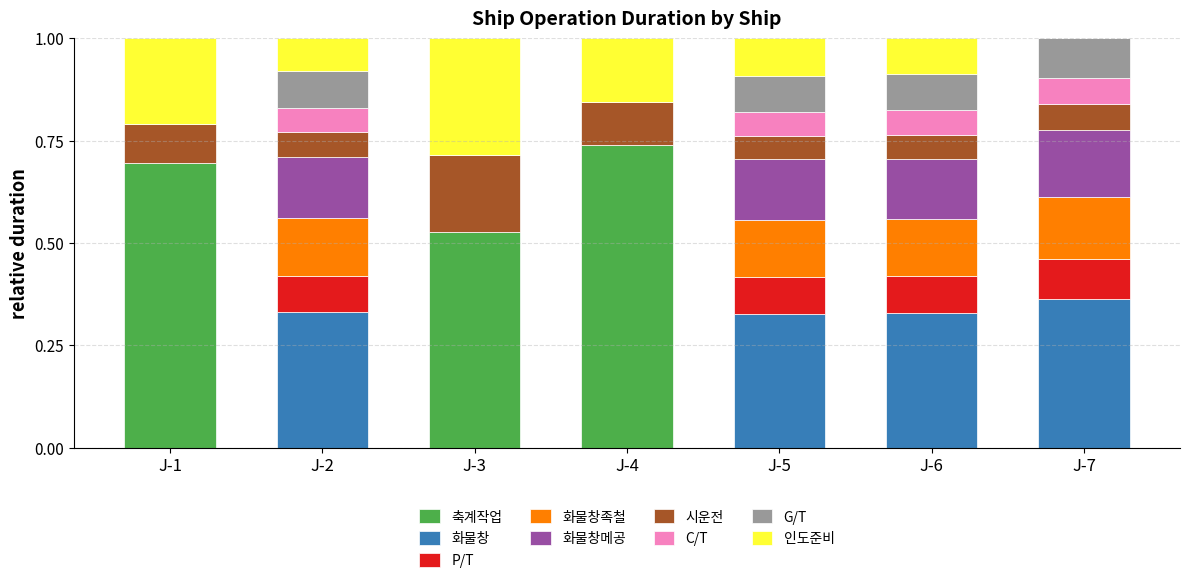

Are the bars grouped side by side (vs. stacked)?

No